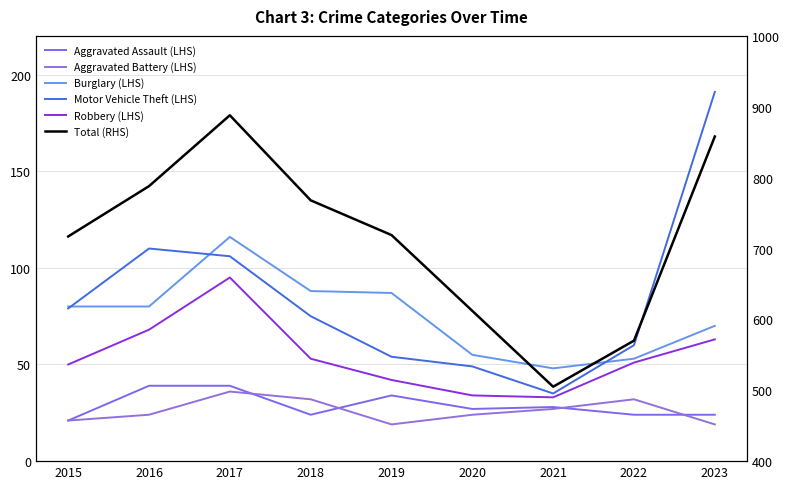

Rank the series at 2020 from lowest to highest value.

Aggravated Battery, Aggravated Assault, Robbery, Motor Vehicle Theft, Burglary, Total